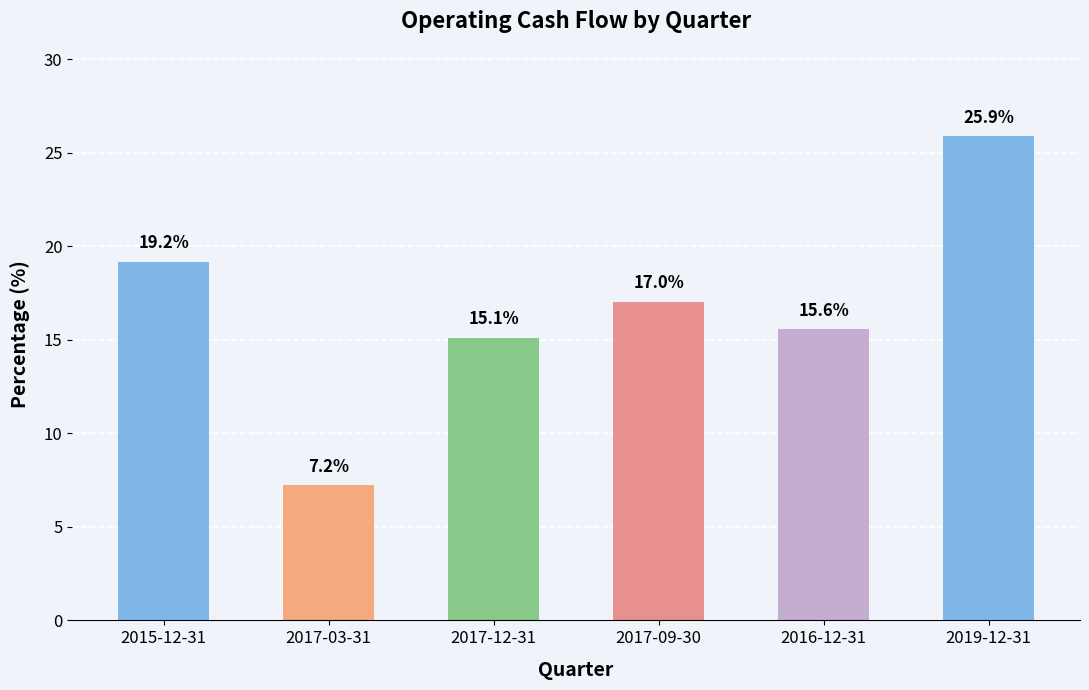

Count the number of data series in this chart.

1